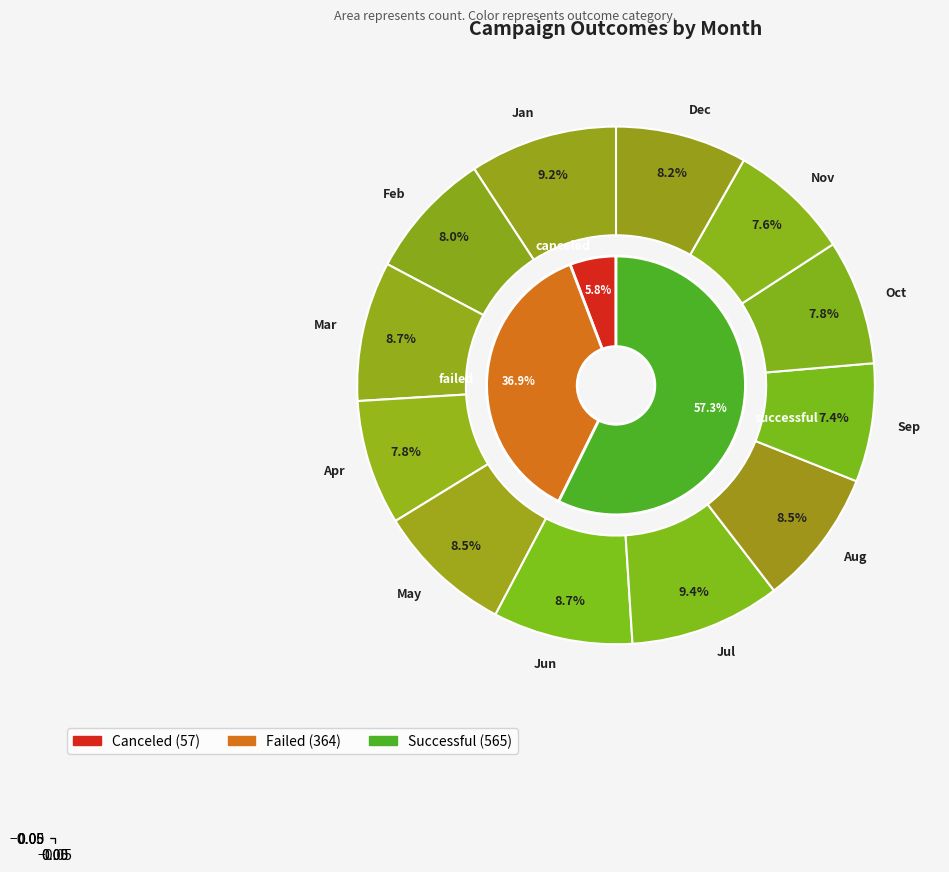

How many segments does this pie chart have?

12